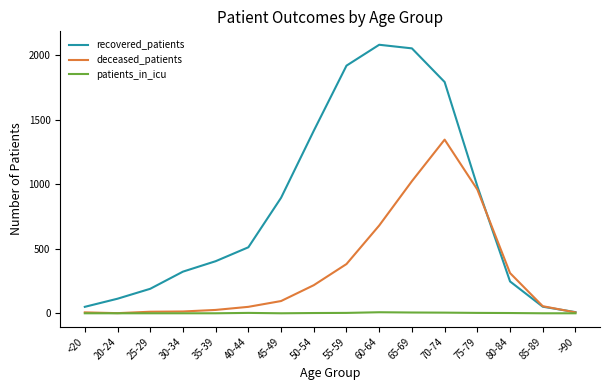

What is the total value across all series at 45-49?

991